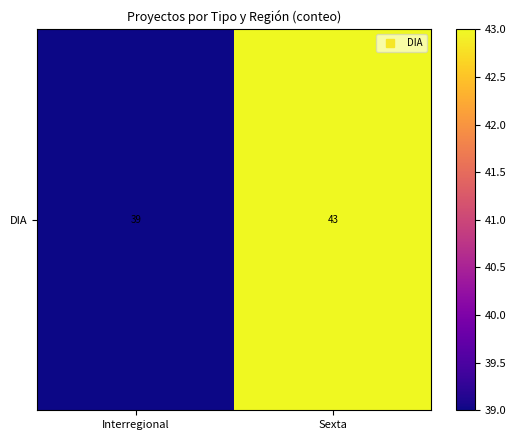

The chart shows a value of 43 at Sexta. True or false?

True